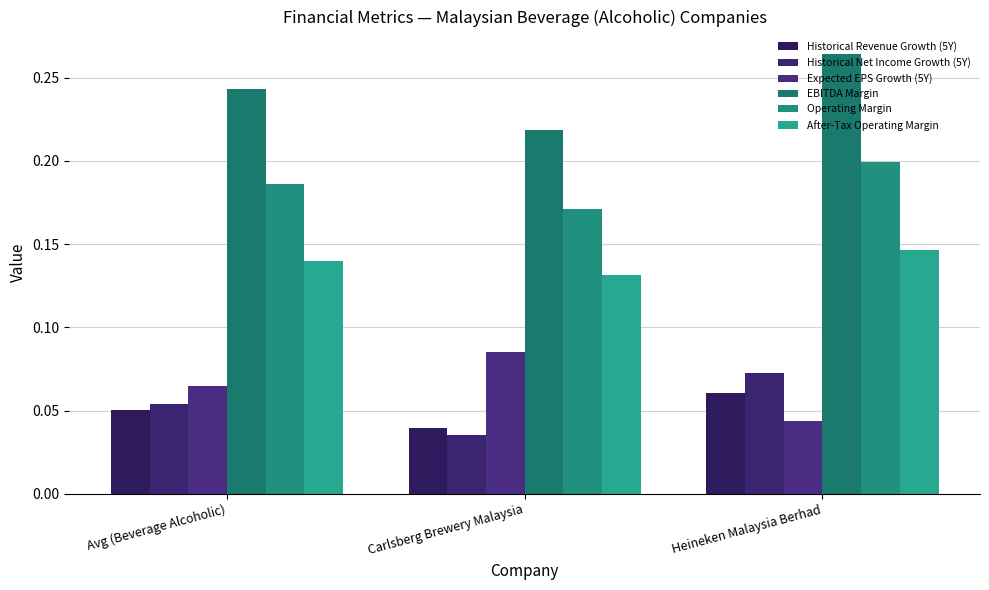

How many bars are there in total?

18